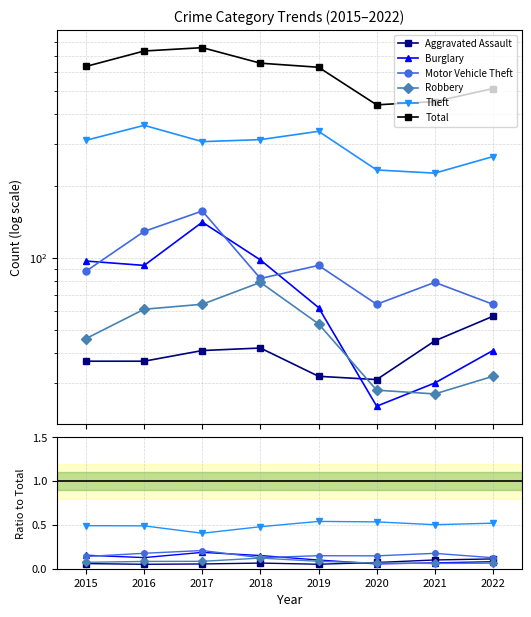

What is the sum of the Motor Vehicle Theft values at 2015 and 2017?

0.3